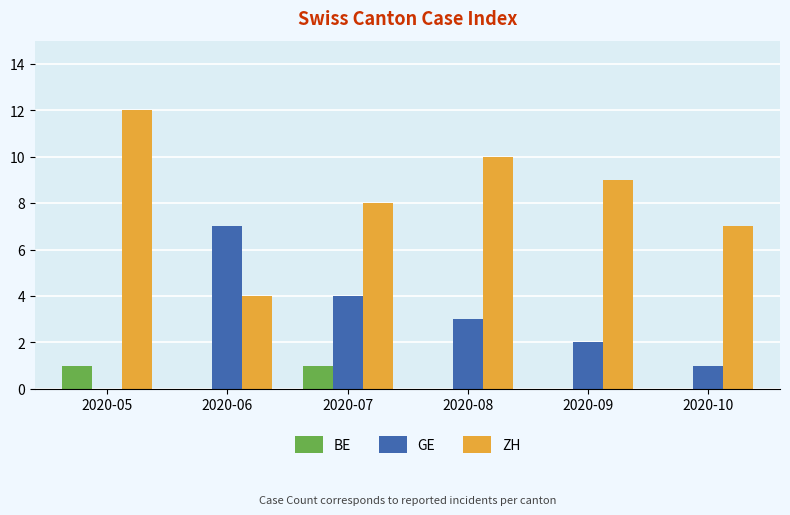

What are all the series names shown in the legend?

BE, GE, ZH